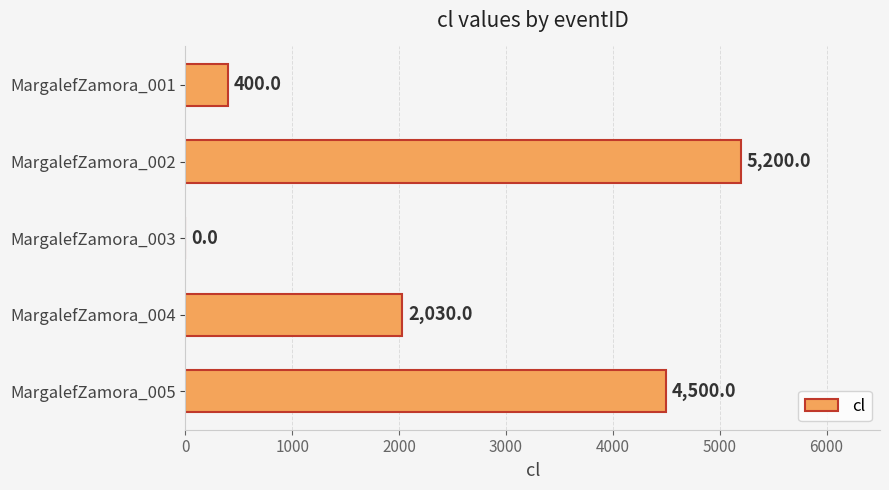

What is the greatest value displayed?

5200